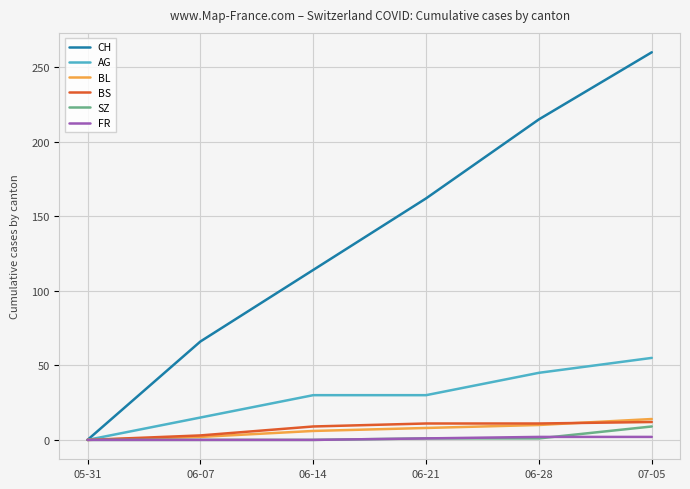

Which series changed the most between 05-31 and 06-14?

CH